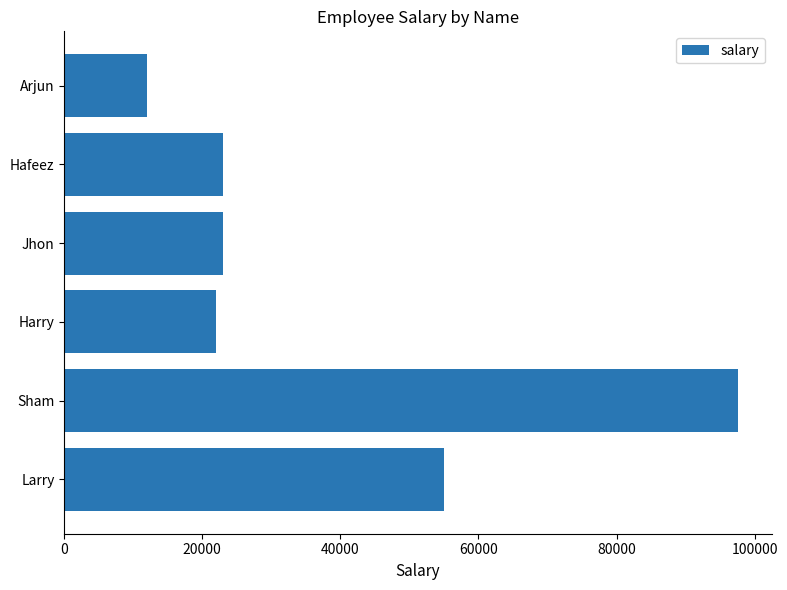

The value at Sham is 21082. True or false?

False